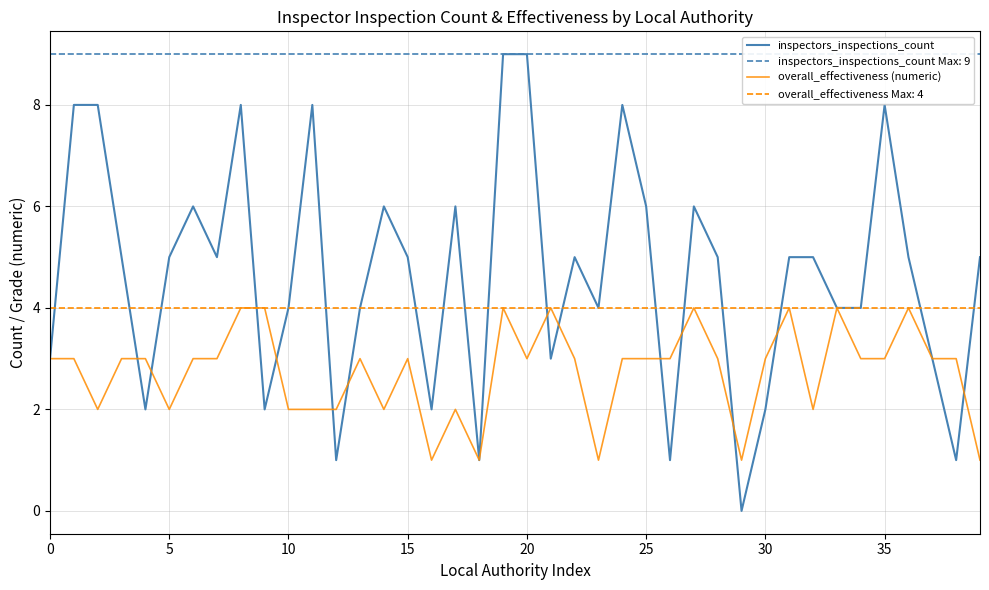

What is the sum of the overall_effectiveness (numeric) values at 32 and 28?

5